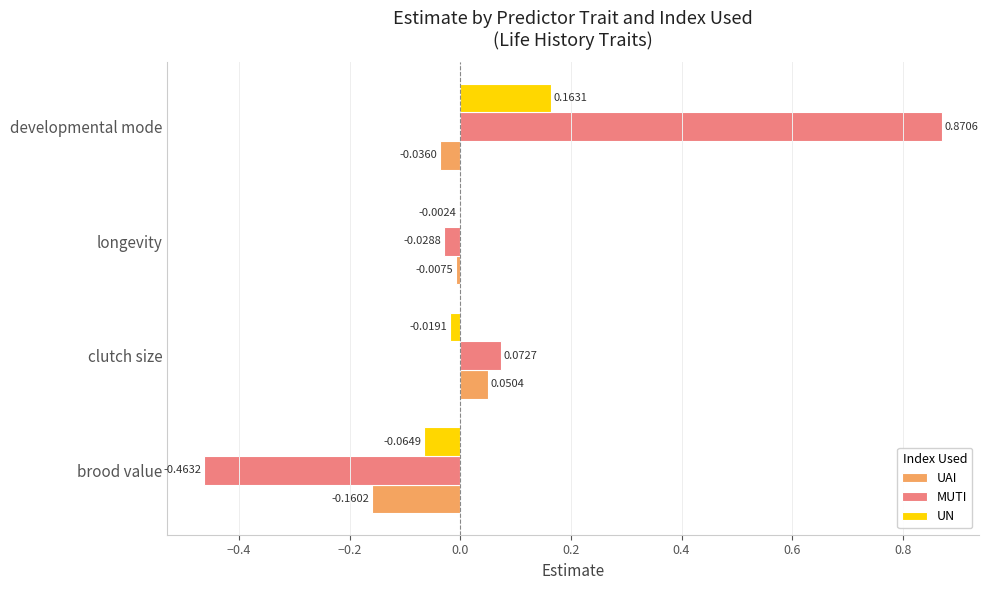

At which label does UN reach its peak?

developmental mode